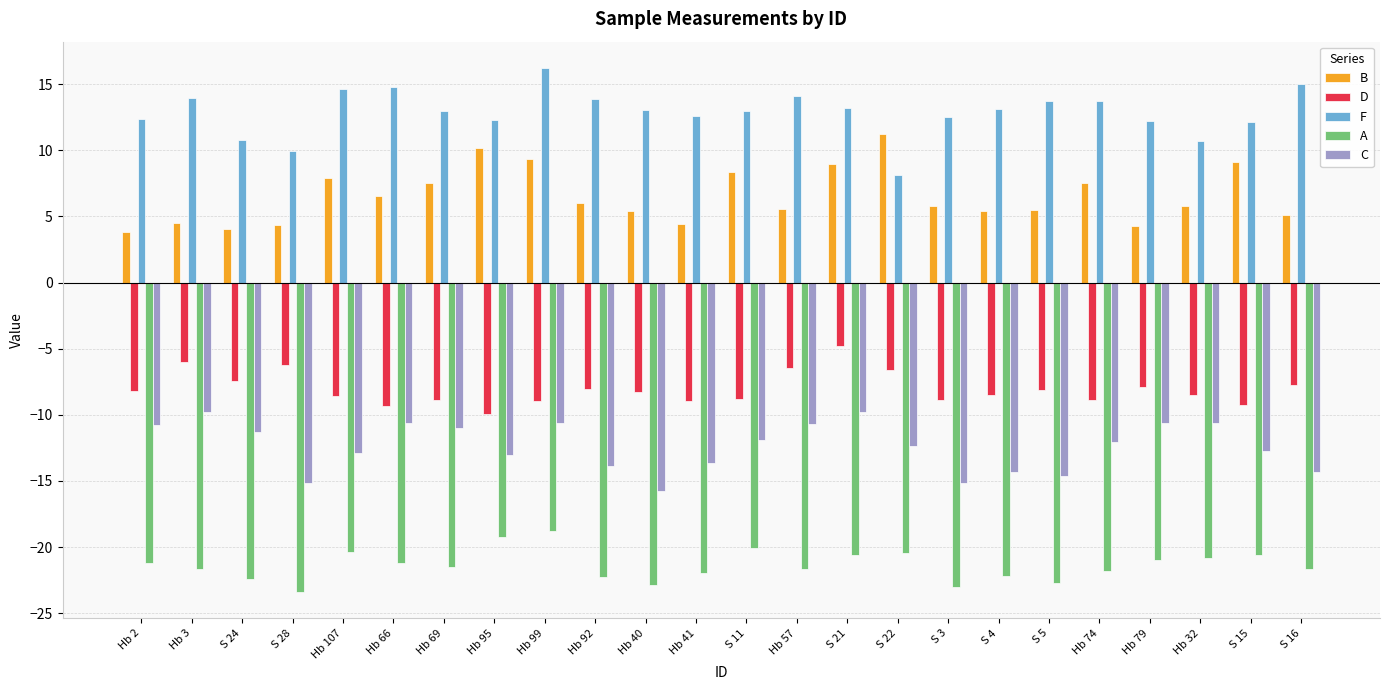

What is the maximum value shown in the chart?

16.2